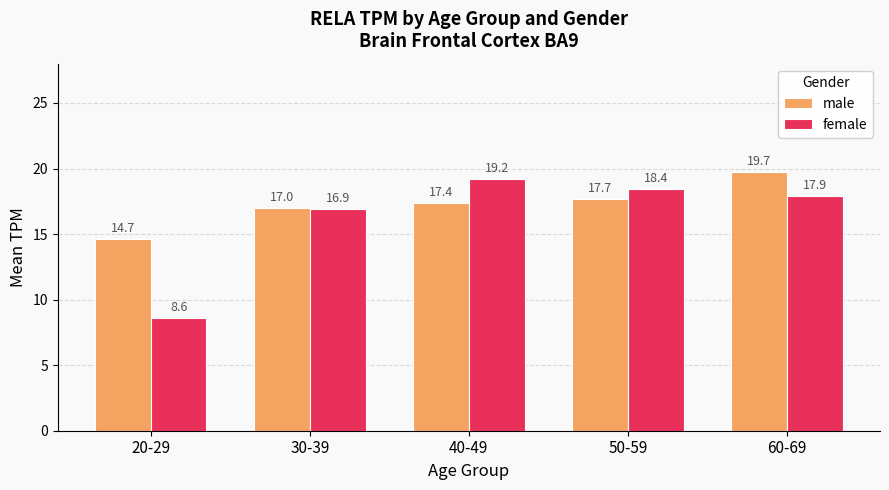

At how many categories does at least one series exceed 10?

5